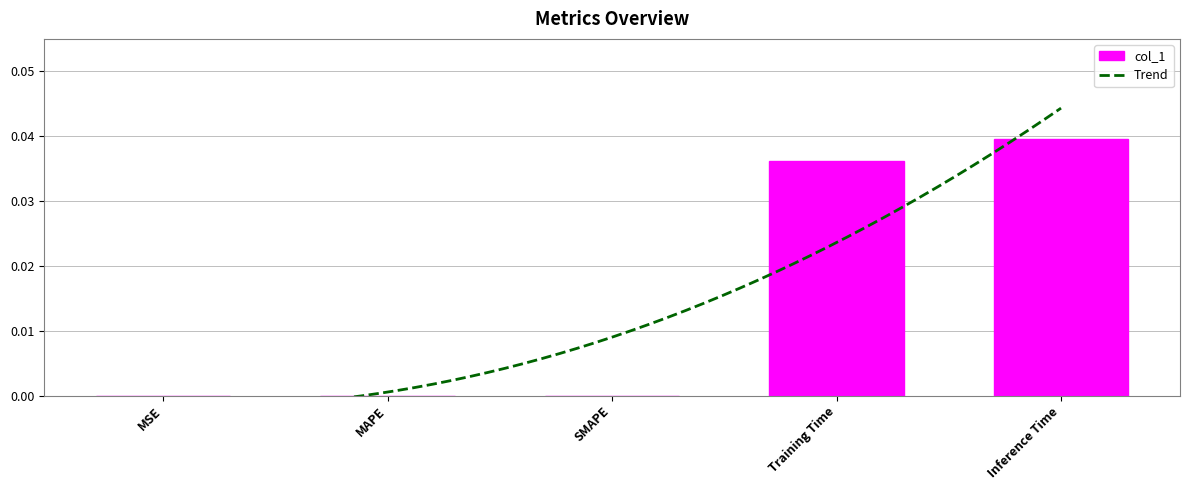

How many values are between 0 and 1?

5